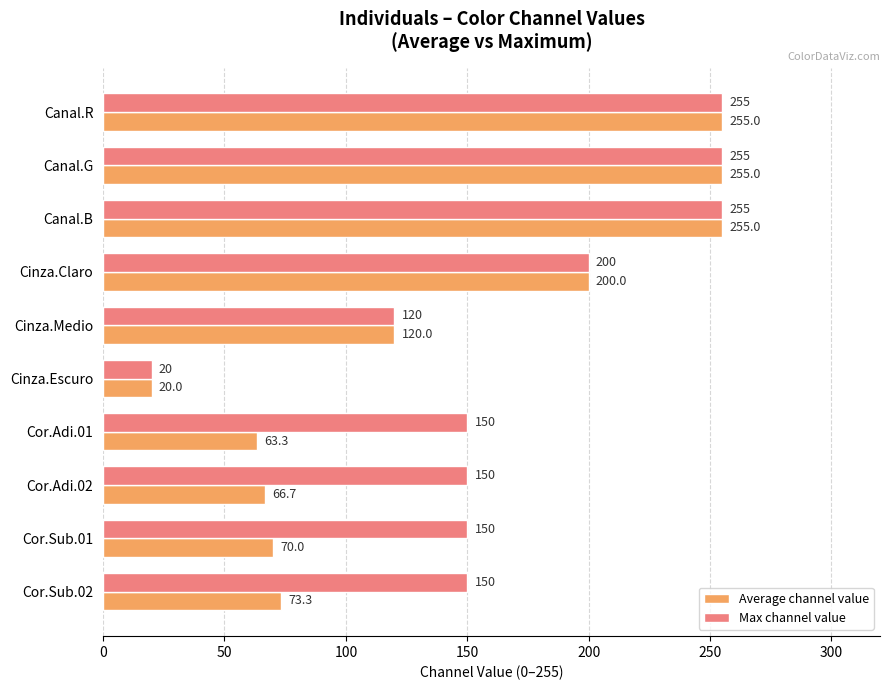

What is the maximum value for Average channel value?

255.0